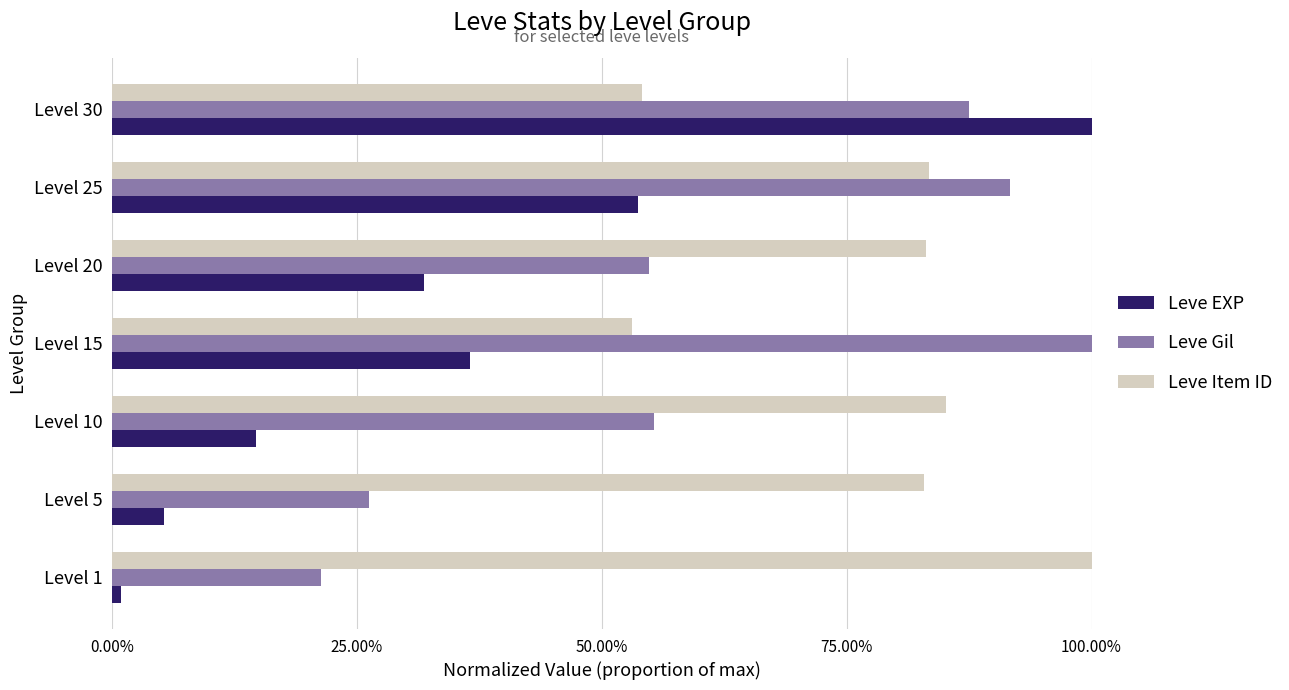

What are all the series names shown in the legend?

Leve EXP, Leve Gil, Leve Item ID